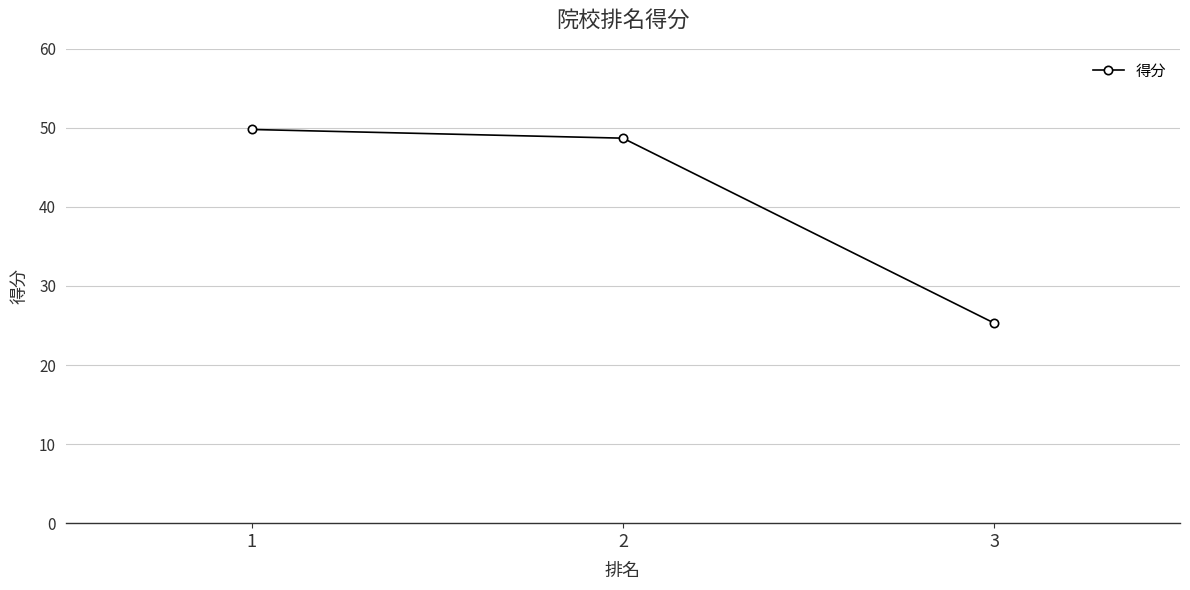

True or false: the data shows 82.8 at 2.

False